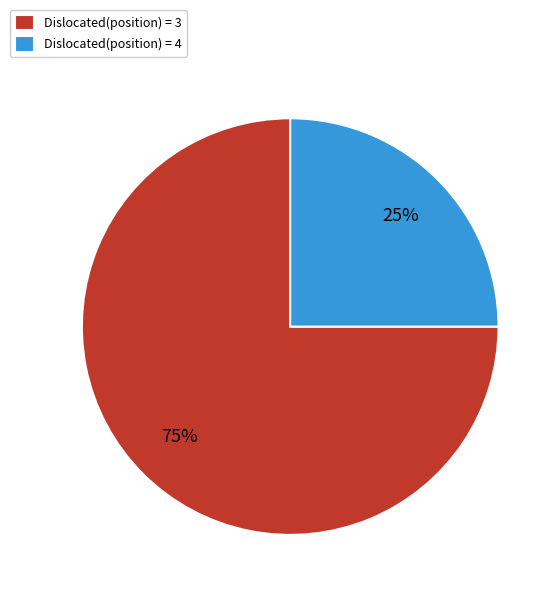

Between Dislocated(position) = 4 and Dislocated(position) = 3, which is larger?

Dislocated(position) = 3